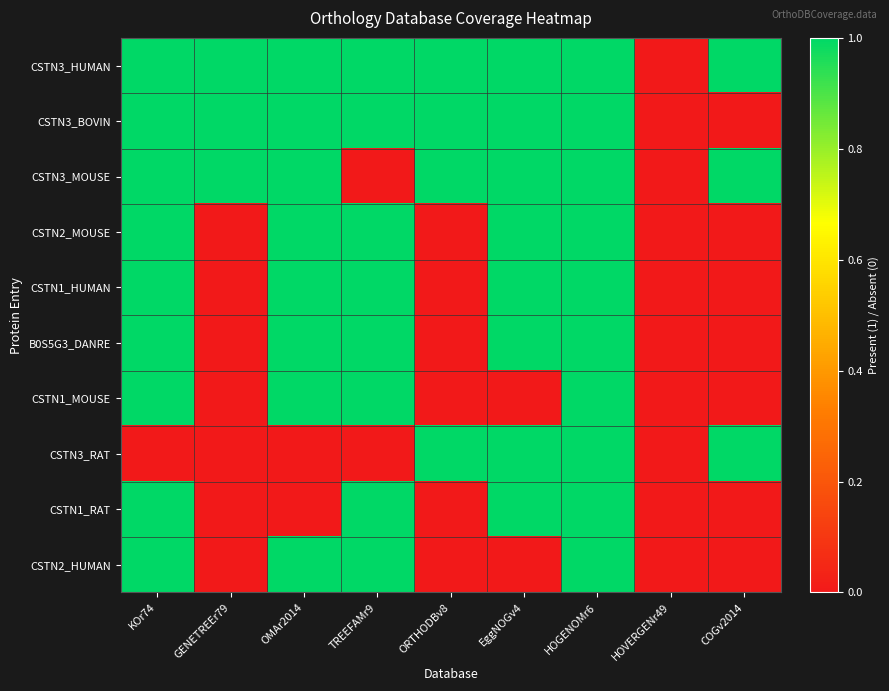

Which category has the highest value across all series?

KOr74